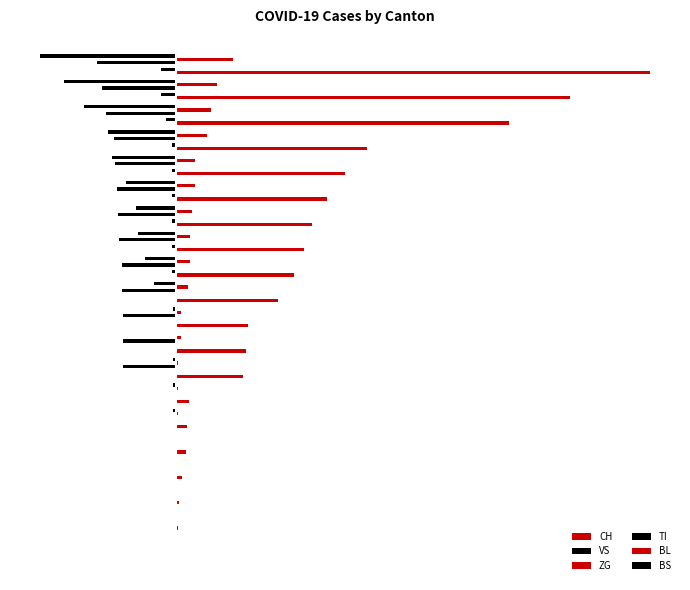

Reading left to right, what are all the values shown in this chart?

CH: 0=0.0	1=2.0	2=3.0	3=6.0	4=11.0	5=12.0	6=14.0	7=76.0	8=79.0	9=82.0	10=116.0	11=134.0	12=146.0	13=155.0	14=172.0	15=192.0	16=218.0	17=380.0	18=449.0	19=540.0
VS: 0=0.0	1=0.0	2=0.0	3=0.0	4=0.0	5=0.0	6=0.0	7=0.0	8=0.0	9=0.0	10=-1.0	11=-5.0	12=-5.0	13=-5.0	14=-5.0	15=-5.0	16=-5.0	17=-12.0	18=-18.0	19=-18.0
ZG: 0=0.1	1=0.1	2=0.1	3=0.1	4=0.1	5=0.1	6=0.1	7=0.1	8=0.1	9=0.1	10=0.1	11=0.1	12=0.1	13=0.1	14=0.1	15=0.1	16=0.1	17=0.1	18=0.1	19=0.1
TI: 0=0.0	1=0.0	2=0.0	3=0.0	4=0.0	5=0.0	6=0.0	7=-61.0	8=-61.0	9=-61.0	10=-62.0	11=-62.0	12=-65.0	13=-67.0	14=-68.0	15=-70.0	16=-71.0	17=-80.0	18=-85.0	19=-91.0
BL: 0=0.0	1=0.0	2=0.0	3=0.0	4=1.0	5=2.0	6=2.0	7=2.0	8=5.0	9=5.0	10=13.0	11=16.0	12=16.0	13=18.0	14=21.0	15=21.0	16=35.0	17=40.0	18=46.0	19=65.0
BS: 0=0.0	1=0.0	2=0.0	3=0.0	4=0.0	5=-4.0	6=-4.0	7=-4.0	8=0.0	9=-4.0	10=-25.0	11=-36.0	12=-44.0	13=-46.0	14=-57.0	15=-73.0	16=-78.0	17=-105.0	18=-128.0	19=-155.0